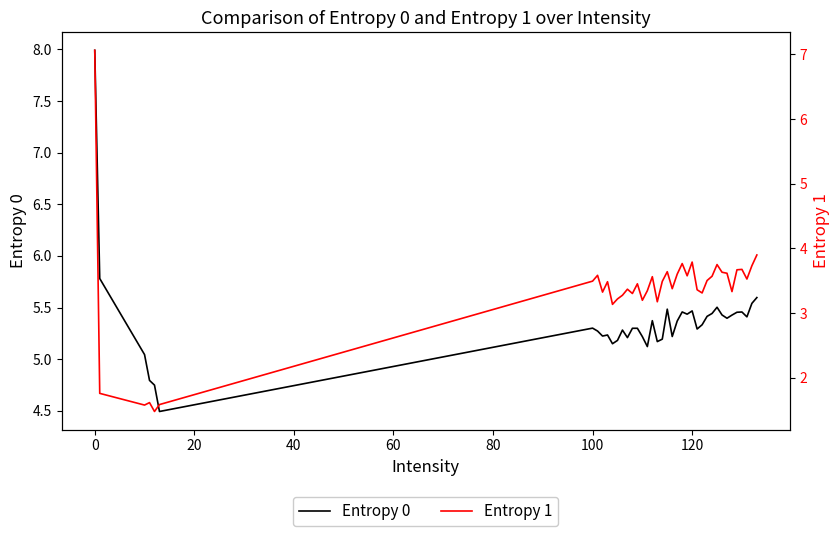

What is the maximum value for Entropy 0?

8.0